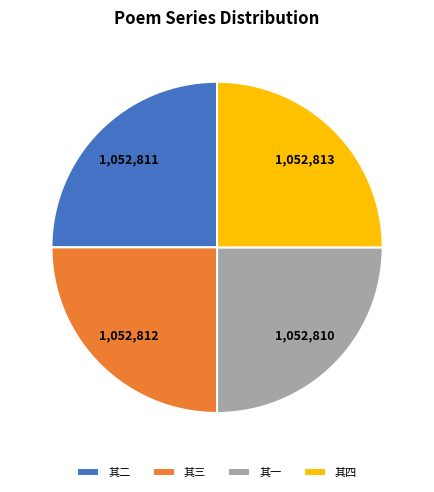

What is the ratio of the value at 其一 to the value at 其三?

1.0